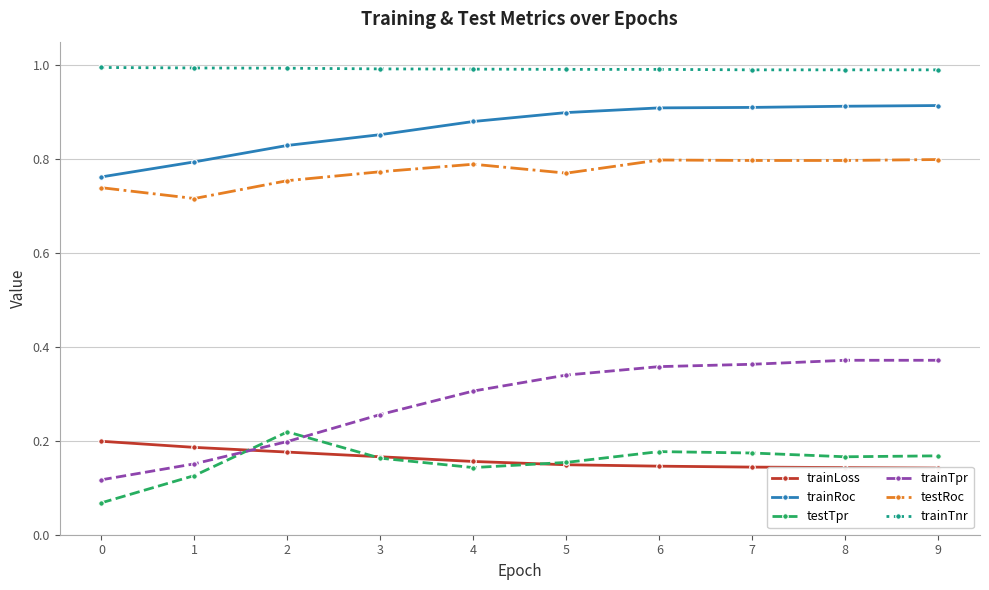

True or false: trainTnr and trainRoc intersect in this chart.

False